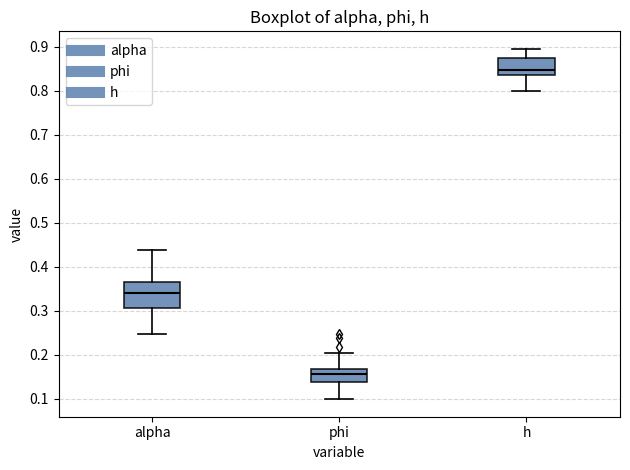

Comparing the boxes themselves (not the whiskers), which one is the tallest?

alpha